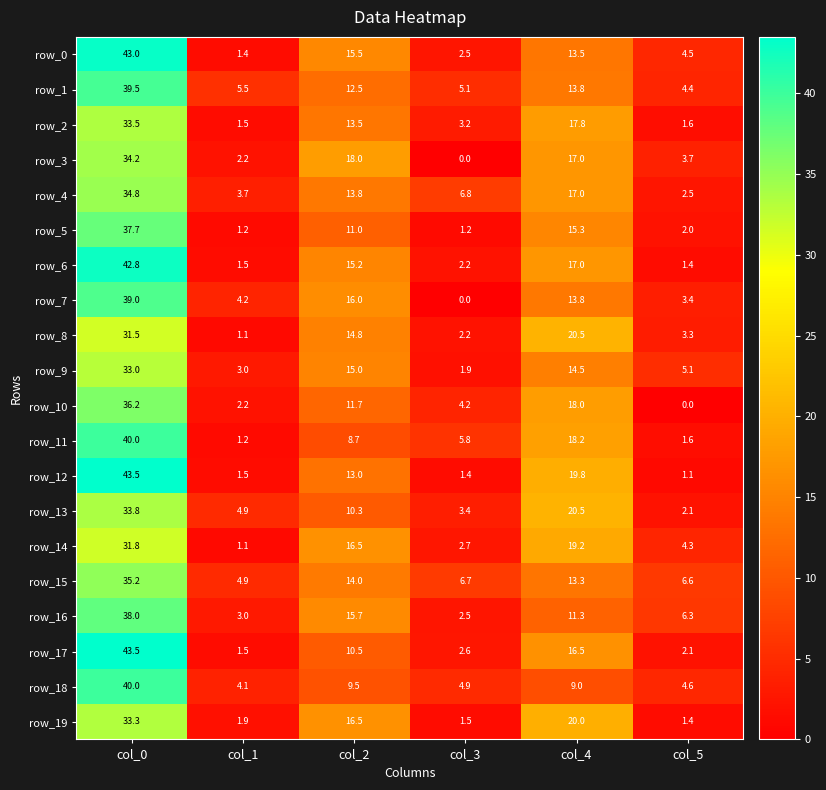

Which series has the widest spread of values?

row_12